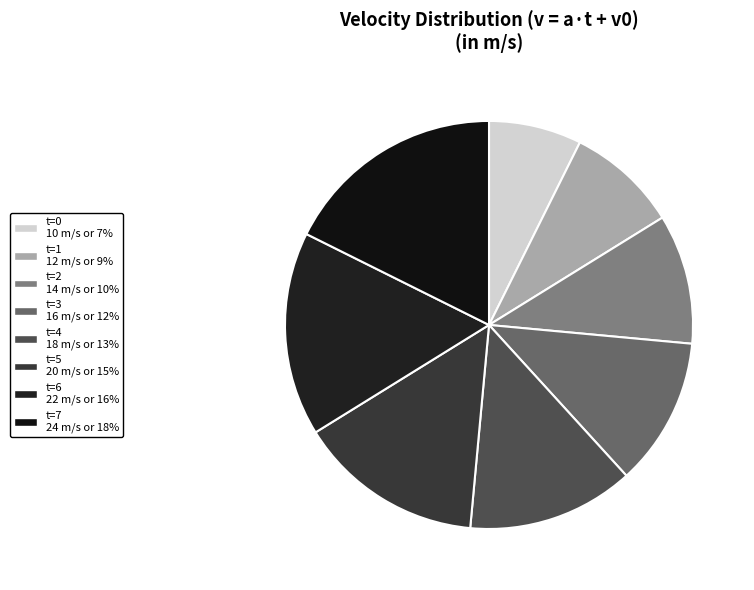

To the nearest percent, what is the difference between the largest and smallest slice percentages?

10%